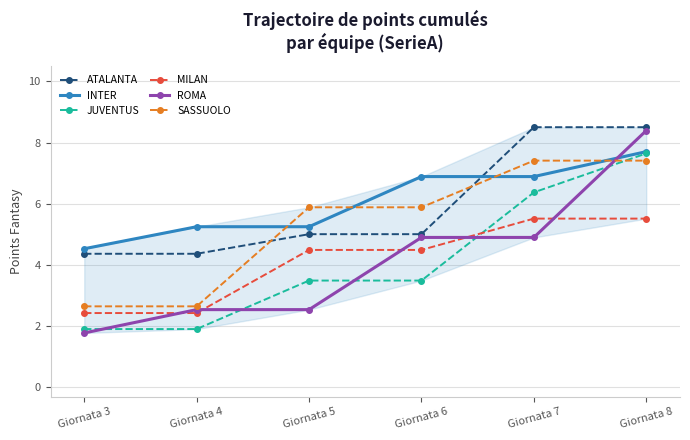

Where do INTER and SASSUOLO first cross each other?

Giornata 4 and Giornata 5